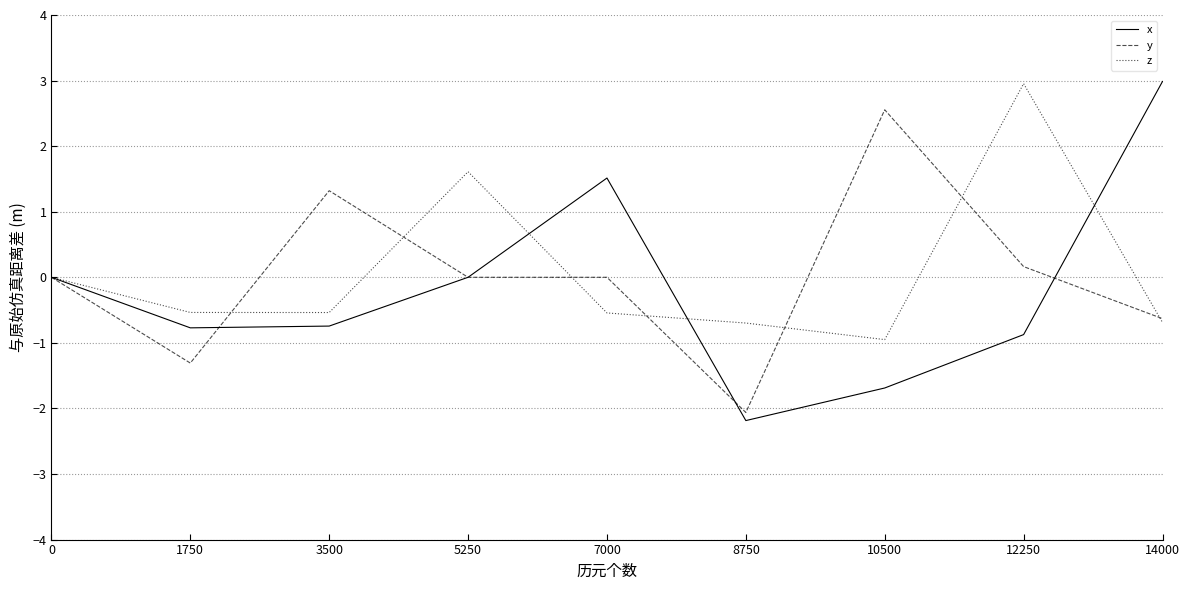

Is the value of y at 3500 greater than the value of z at 5250?

No